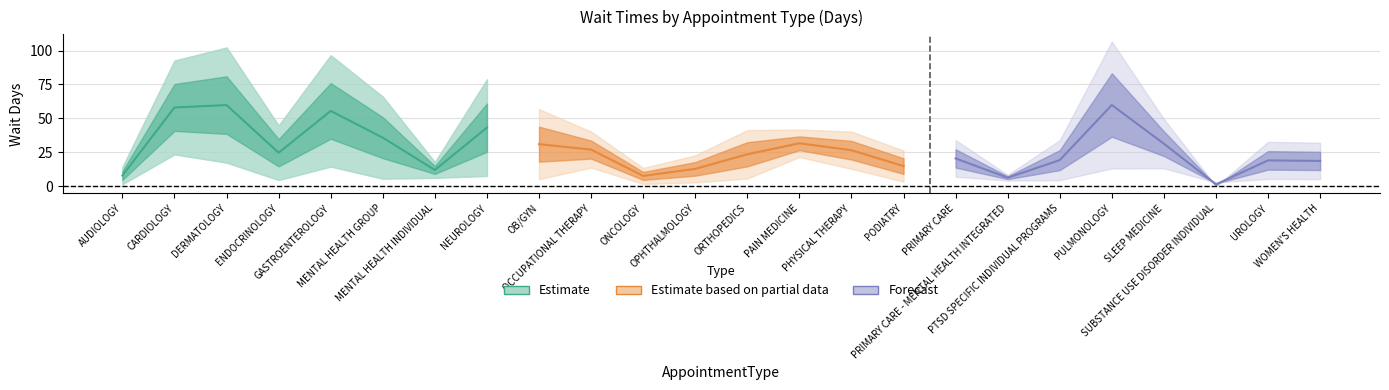

List the labels in order of EstablishedPatients (Estimate) value, largest first.

DERMATOLOGY, CARDIOLOGY, GASTROENTEROLOGY, NEUROLOGY, MENTAL HEALTH GROUP, ENDOCRINOLOGY, MENTAL HEALTH INDIVIDUAL, AUDIOLOGY